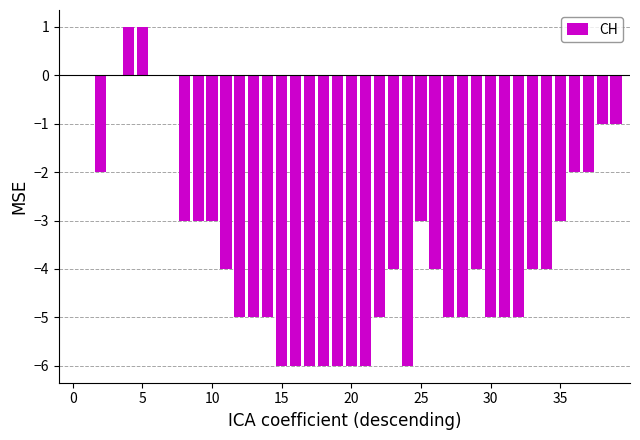

How many series are shown in this chart?

1